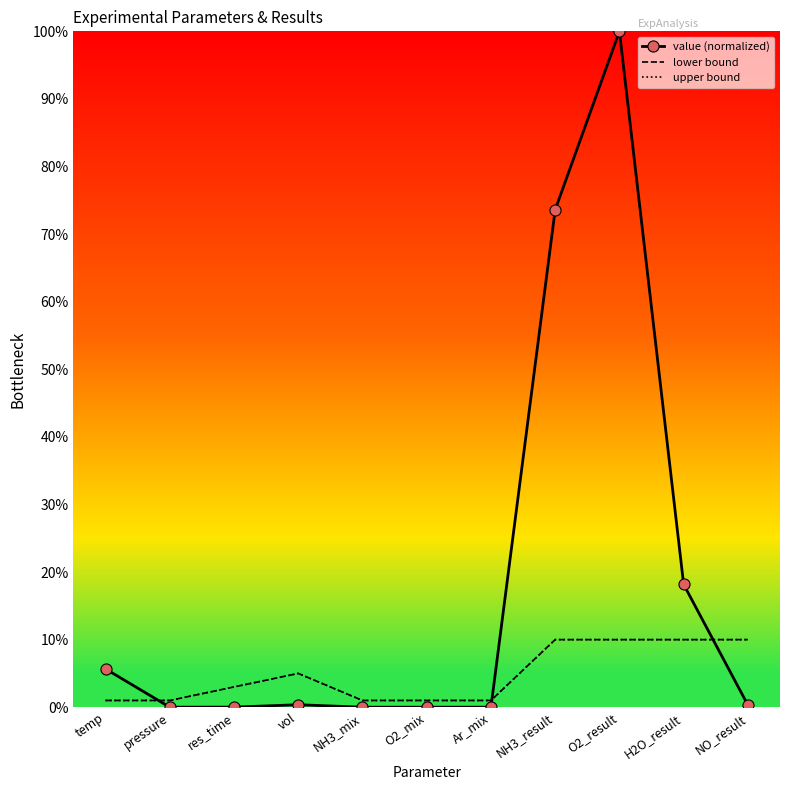

How many data points does each series have?

11